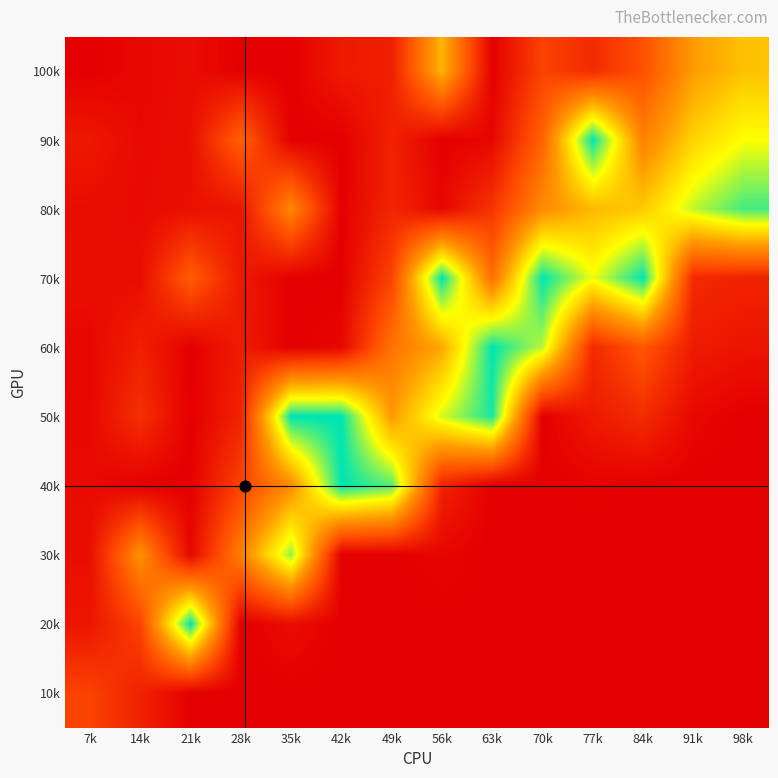

Reading right to left, list all the values displayed in this chart.

100k: 98k=0.6	91k=0.5	84k=0.3	77k=0.1	70k=0.2	63k=0.0	56k=0.6	49k=0.1	42k=0.1	35k=0.0	28k=0.0	21k=0.0	14k=0.0	7k=0.0
90k: 98k=0.7	91k=0.6	84k=0.4	77k=1.0	70k=0.3	63k=0.0	56k=0.0	49k=0.1	42k=0.0	35k=0.0	28k=0.3	21k=0.0	14k=0.0	7k=0.1
80k: 98k=0.9	91k=0.8	84k=0.6	77k=0.6	70k=0.5	63k=0.2	56k=0.0	49k=0.1	42k=0.0	35k=0.4	28k=0.1	21k=0.1	14k=0.0	7k=0.0
70k: 98k=0.1	91k=0.1	84k=1.0	77k=0.8	70k=1.0	63k=0.4	56k=1.0	49k=0.2	42k=0.0	35k=0.0	28k=0.1	21k=0.3	14k=0.0	7k=0.1
60k: 98k=0.1	91k=0.1	84k=0.3	77k=0.1	70k=0.8	63k=1.0	56k=0.5	49k=0.4	42k=0.0	35k=0.0	28k=0.1	21k=0.0	14k=0.1	7k=0.0
50k: 98k=0.0	91k=0.0	84k=0.1	77k=0.1	70k=0.0	63k=1.0	56k=0.8	49k=0.5	42k=1.0	35k=1.0	28k=0.1	21k=0.0	14k=0.2	7k=0.0
40k: 98k=0.0	91k=0.0	84k=0.0	77k=0.0	70k=0.0	63k=0.0	56k=0.1	49k=0.9	42k=1.0	35k=0.5	28k=0.2	21k=0.0	14k=0.0	7k=0.0
30k: 98k=0.0	91k=0.0	84k=0.0	77k=0.0	70k=0.0	63k=0.0	56k=0.0	49k=0.0	42k=0.0	35k=0.9	28k=0.4	21k=0.0	14k=0.5	7k=0.0
20k: 98k=0.0	91k=0.0	84k=0.0	77k=0.0	70k=0.0	63k=0.0	56k=0.0	49k=0.0	42k=0.0	35k=0.0	28k=0.0	21k=1.0	14k=0.2	7k=0.1
10k: 98k=0.0	91k=0.0	84k=0.0	77k=0.0	70k=0.0	63k=0.0	56k=0.0	49k=0.0	42k=0.0	35k=0.0	28k=0.0	21k=0.0	14k=0.1	7k=0.2